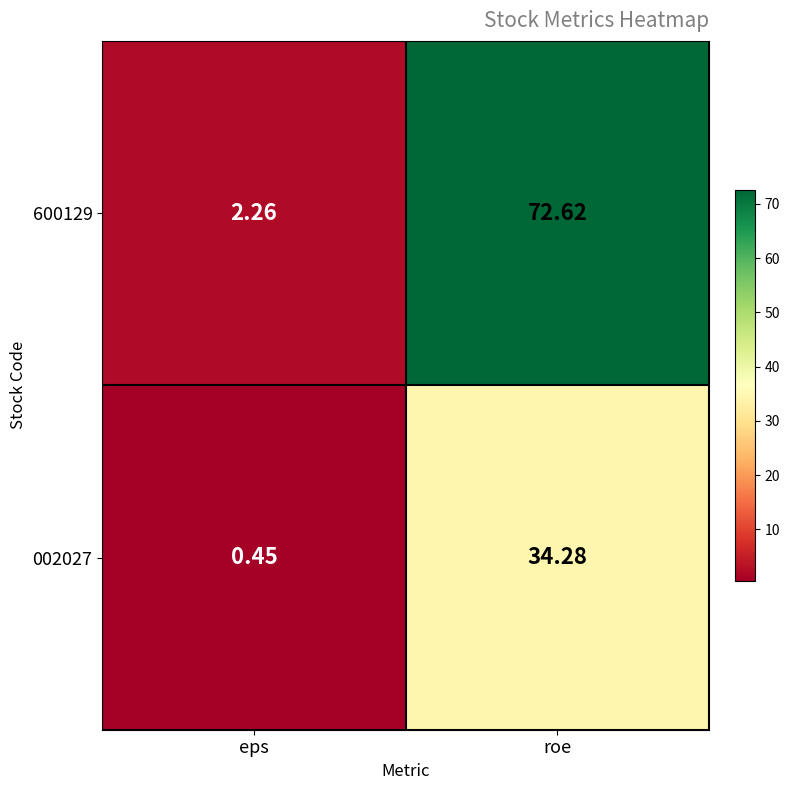

How many data points does each series have?

2